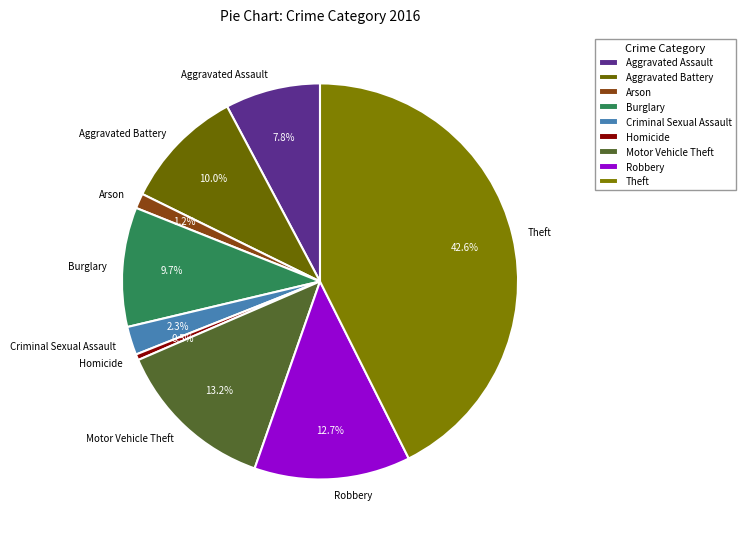

Count the number of slices in the pie.

9